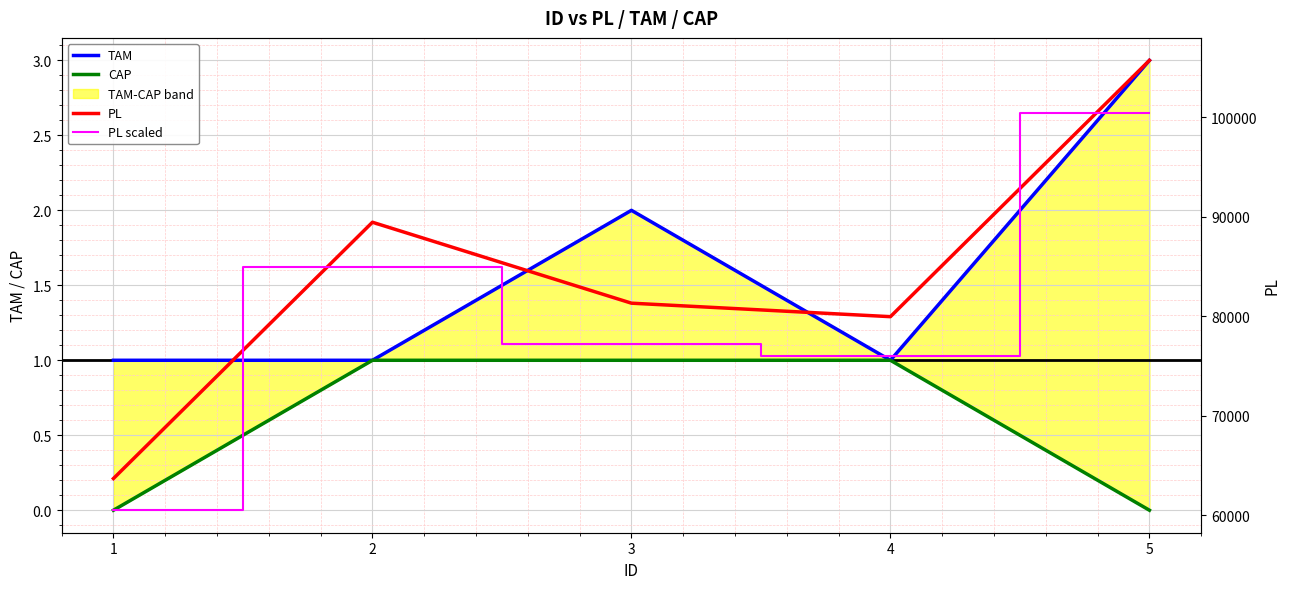

What is the maximum value shown in the chart?

105690.0